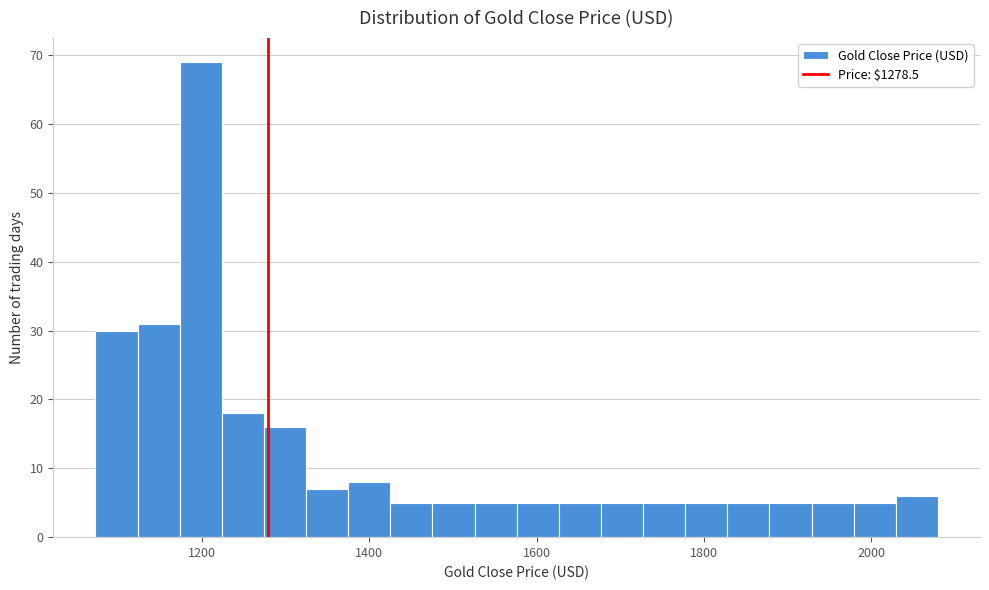

Around what value on the x-axis is the tallest bar? Give the approximate position of its centre, as read against the axis.

1200